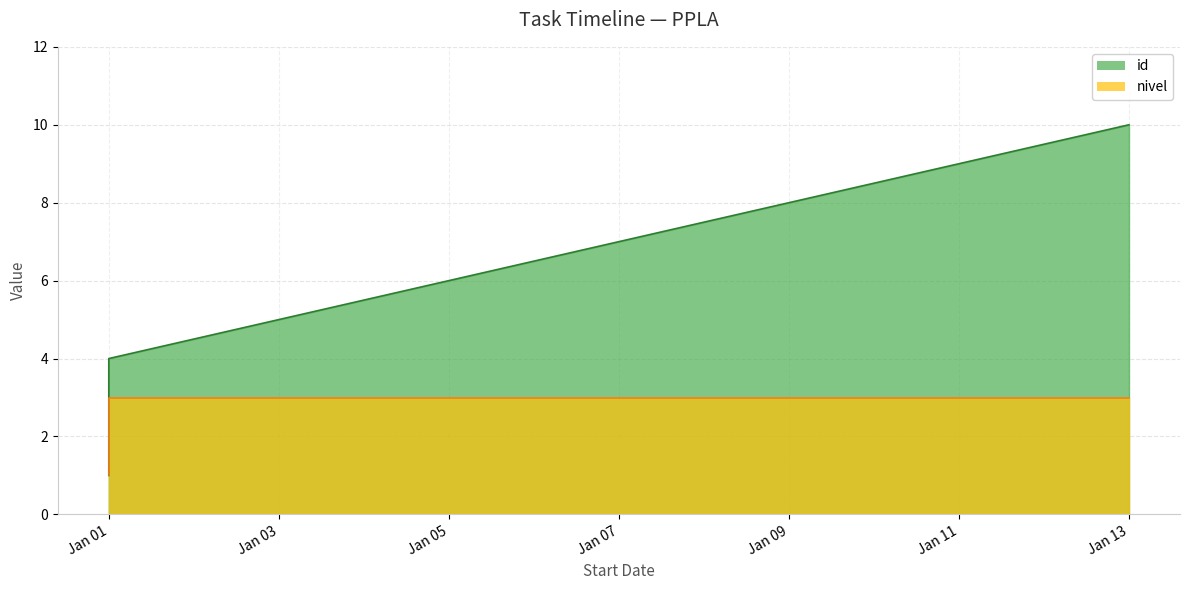

The value of nivel at Jan 07 is 3. True or false?

True